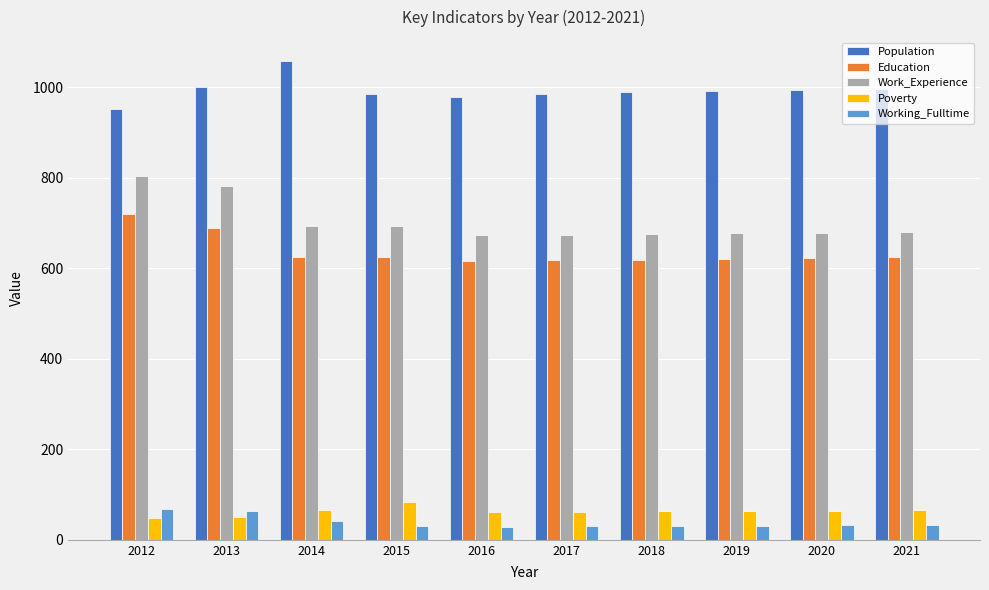

How many categories are shown in the chart?

10